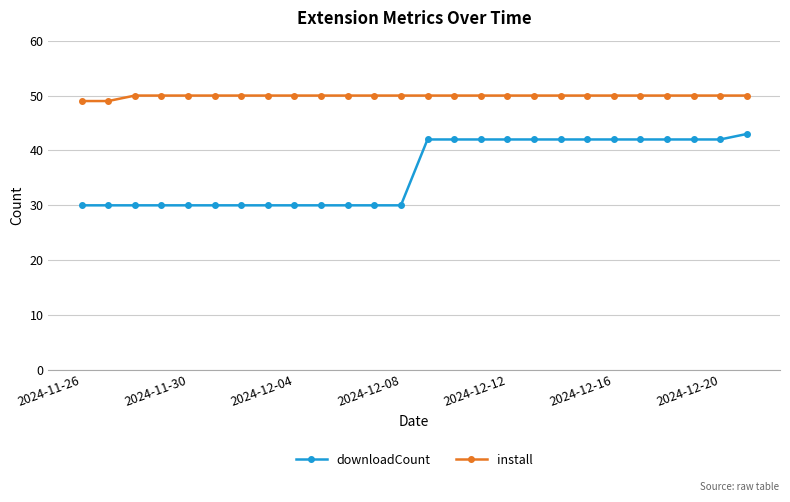

Which series has the largest total across all categories?

install